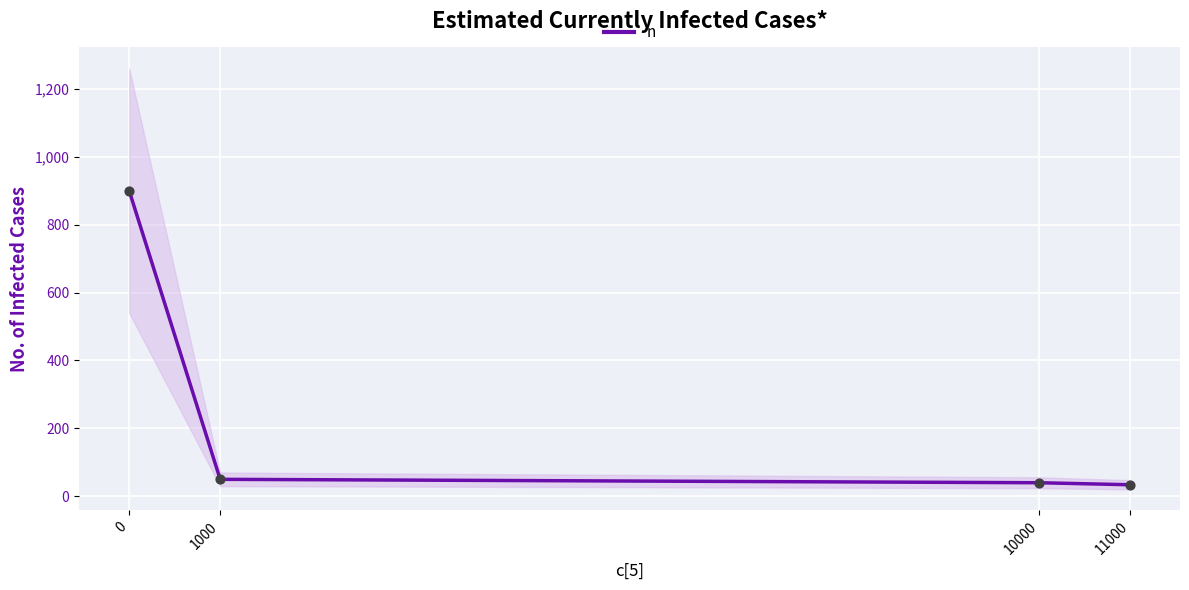

What is the change in value from 0 to 10000?

-860